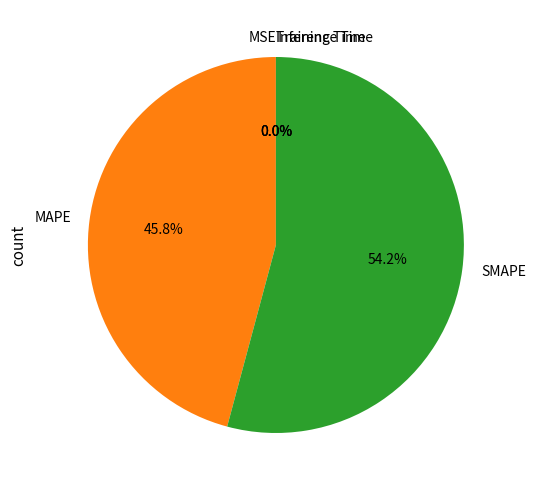

What portion of the pie excludes SMAPE?

45.8%